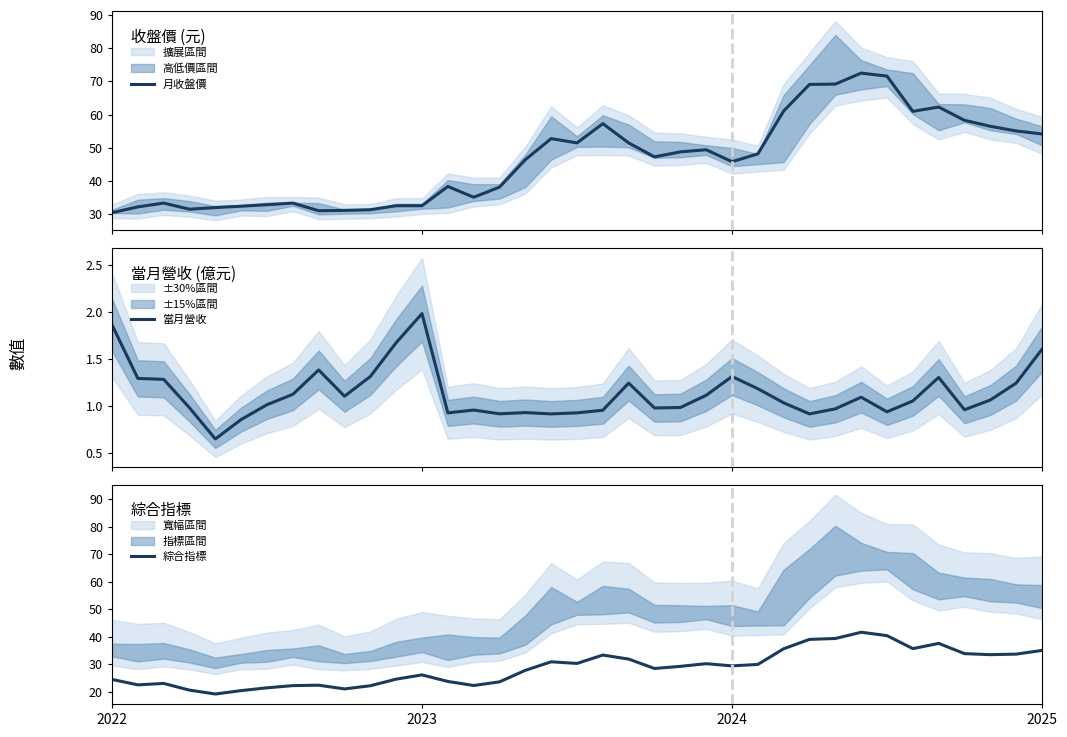

What is the label of the 23rd point from the right?

14